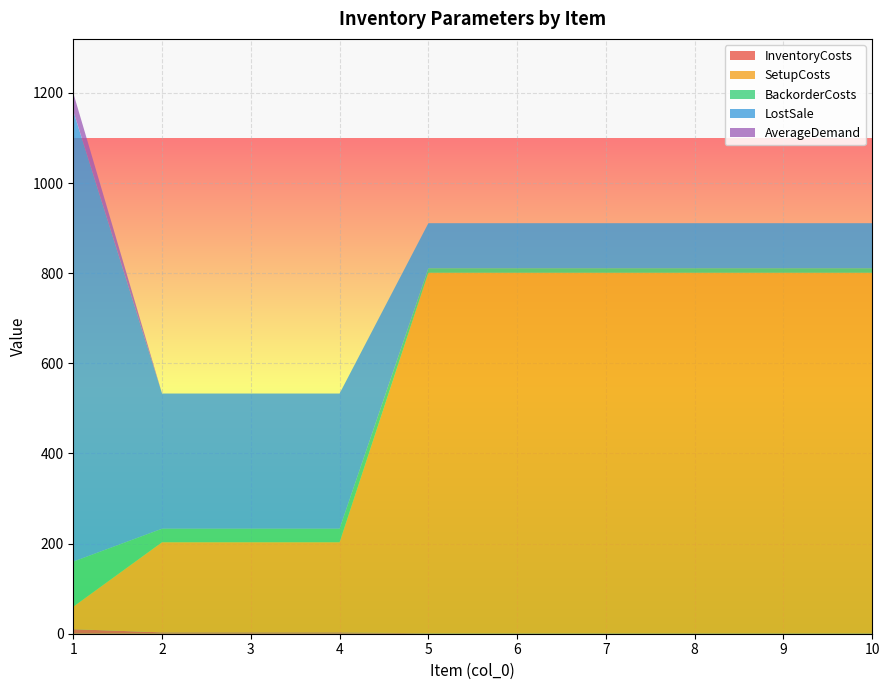

Reading left to right, transcribe all the data shown in this chart.

InventoryCosts: 10	3	3	3	1	1	1	1	1	1
SetupCosts: 50	200	200	200	800	800	800	800	800	800
BackorderCosts: 100	30	30	30	10	10	10	10	10	10
LostSale: 1000	300	300	300	100	100	100	100	100	100
AverageDemand: 40	0	0	0	0	0	0	0	0	0